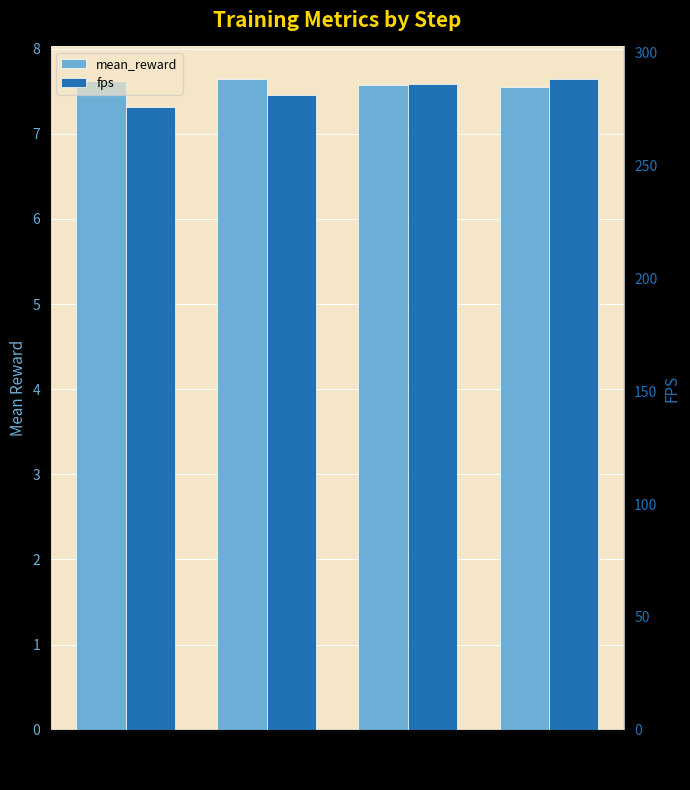

At which category is the sum across all series the highest?

4001